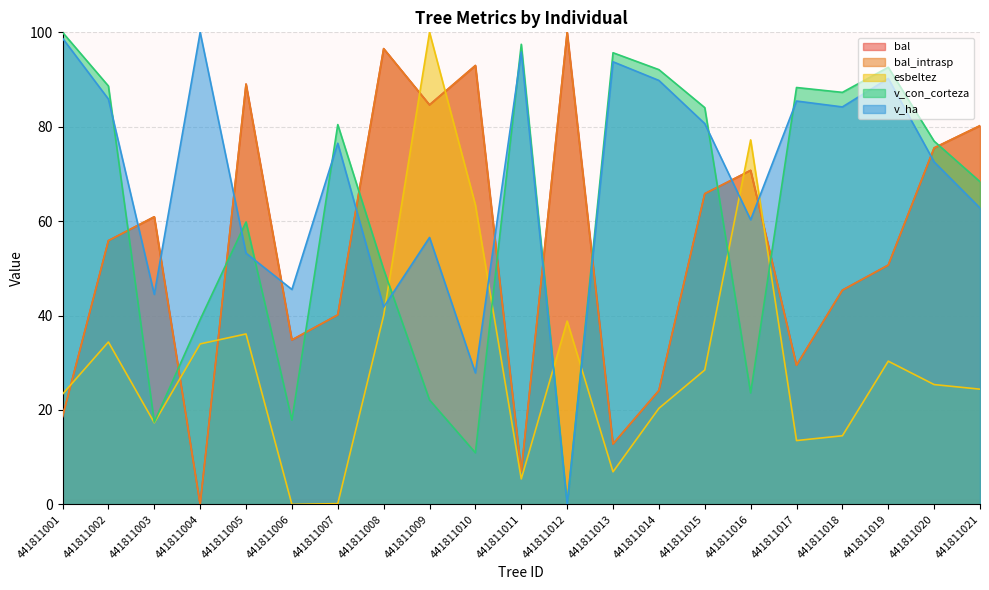

Does the chart display data point markers on the line(s)?

No